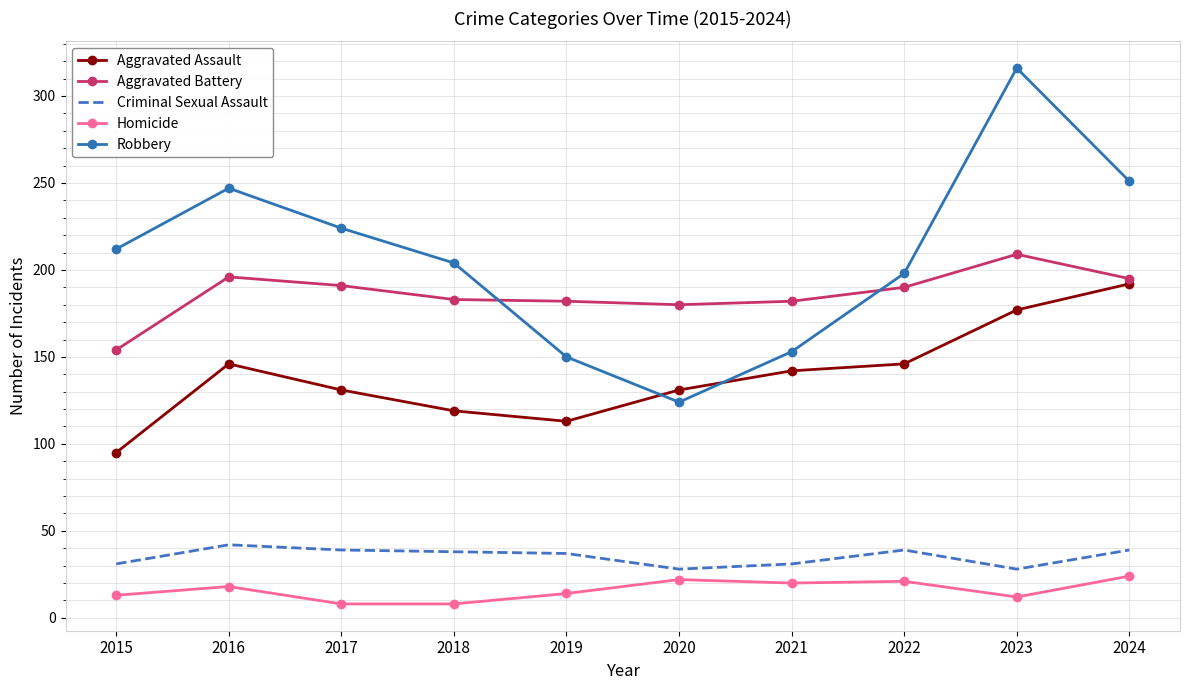

True or false: Criminal Sexual Assault and Robbery cross at least once.

False